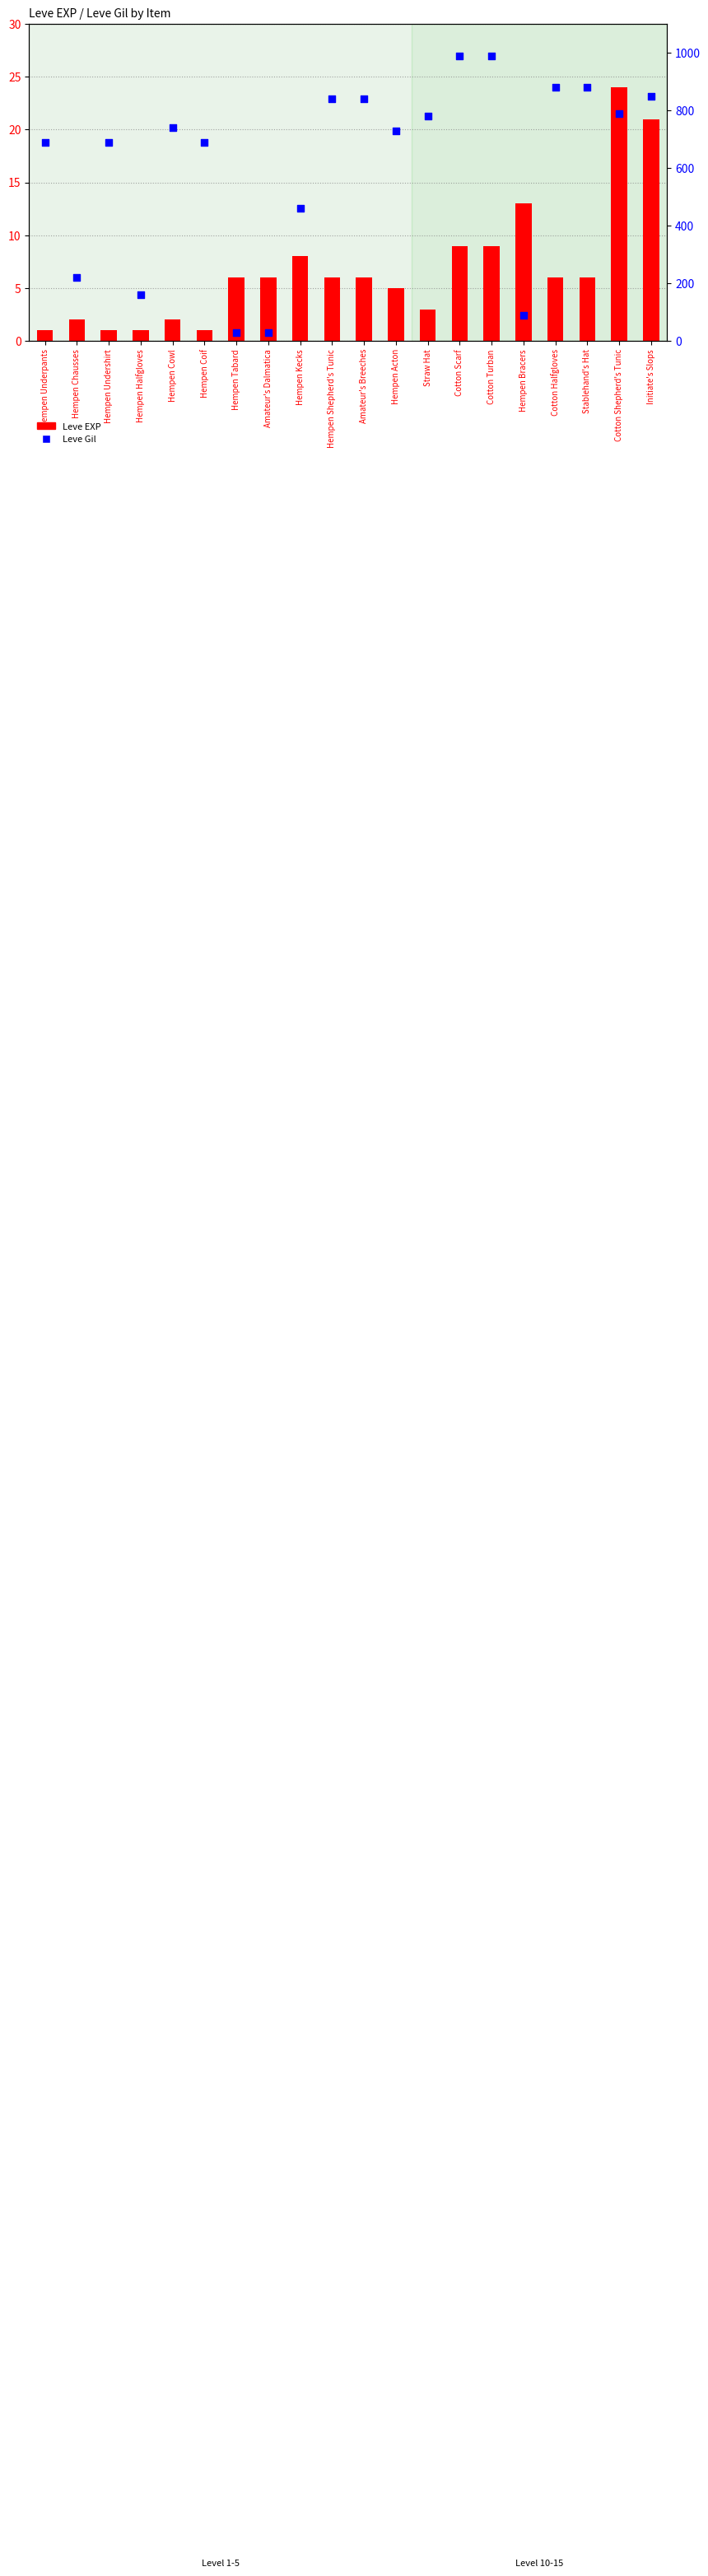

Which series contains the lowest Y value?

Leve EXP